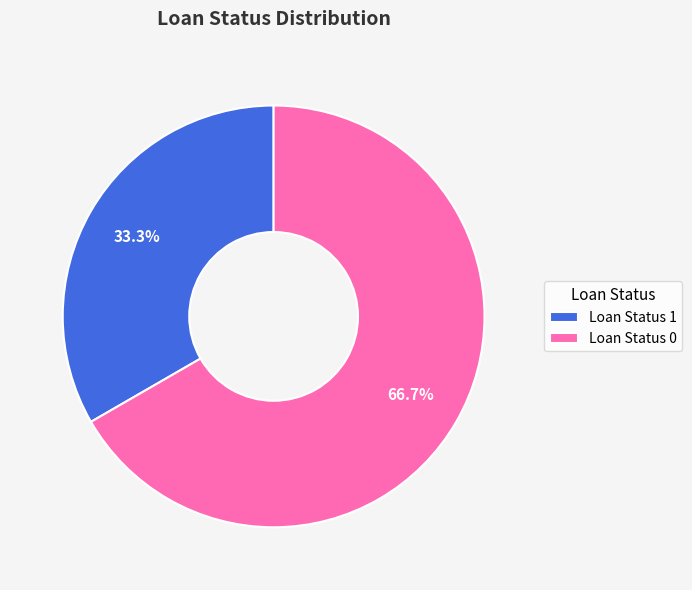

Which has a higher value, Loan Status 0 or Loan Status 1?

Loan Status 0